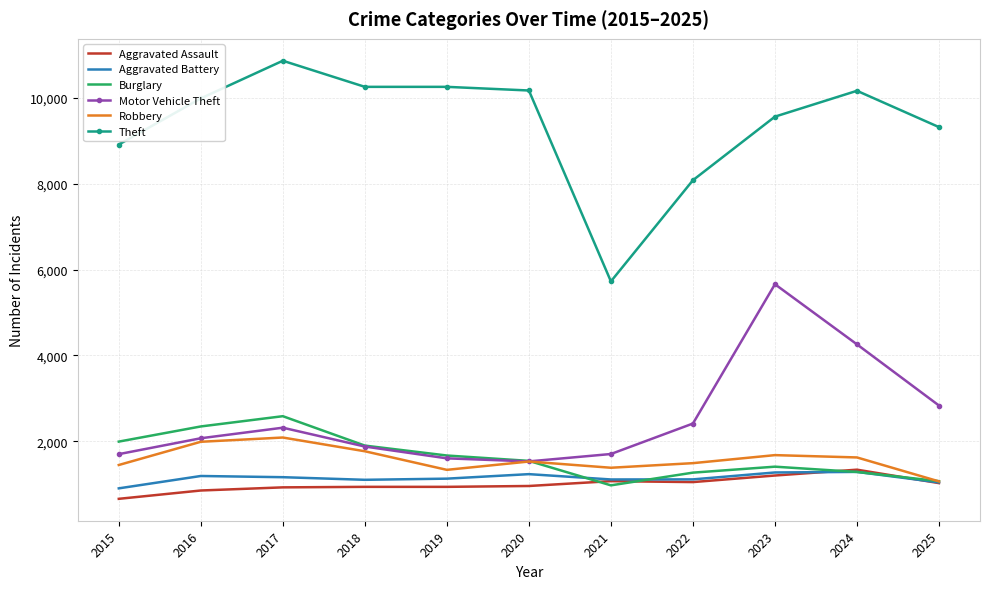

Which category has the lowest value in the Aggravated Assault series?

2015